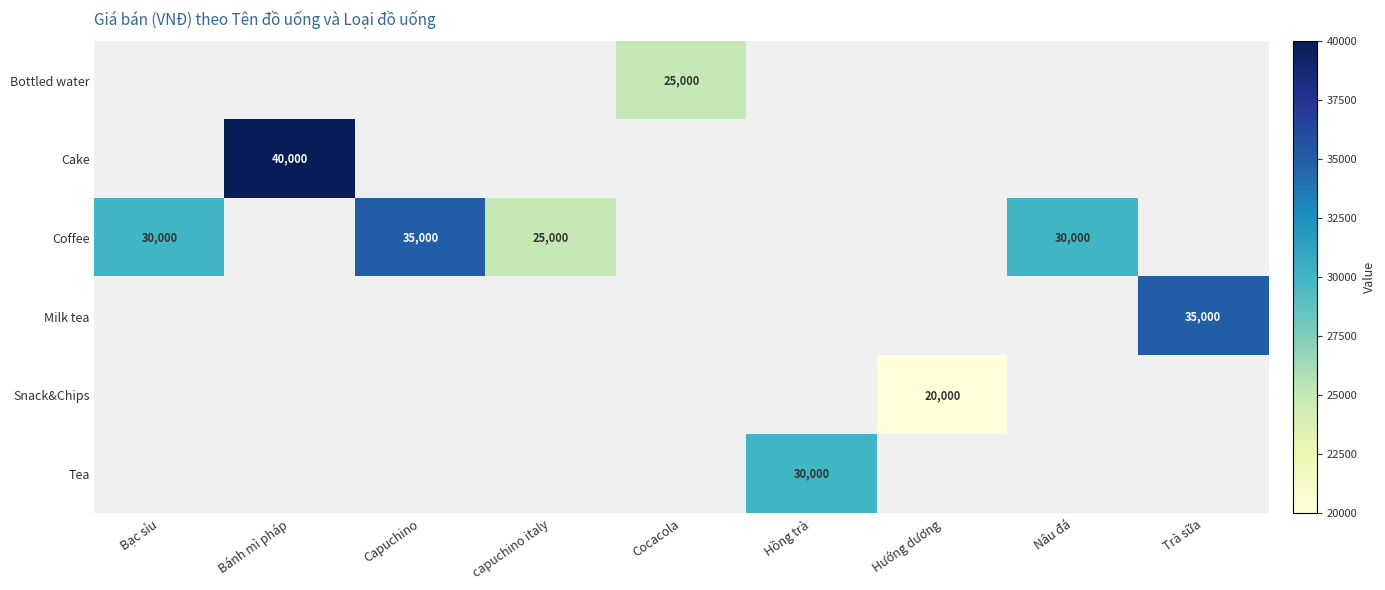

The value of Milk tea at Trà sữa is 54350.9. True or false?

False